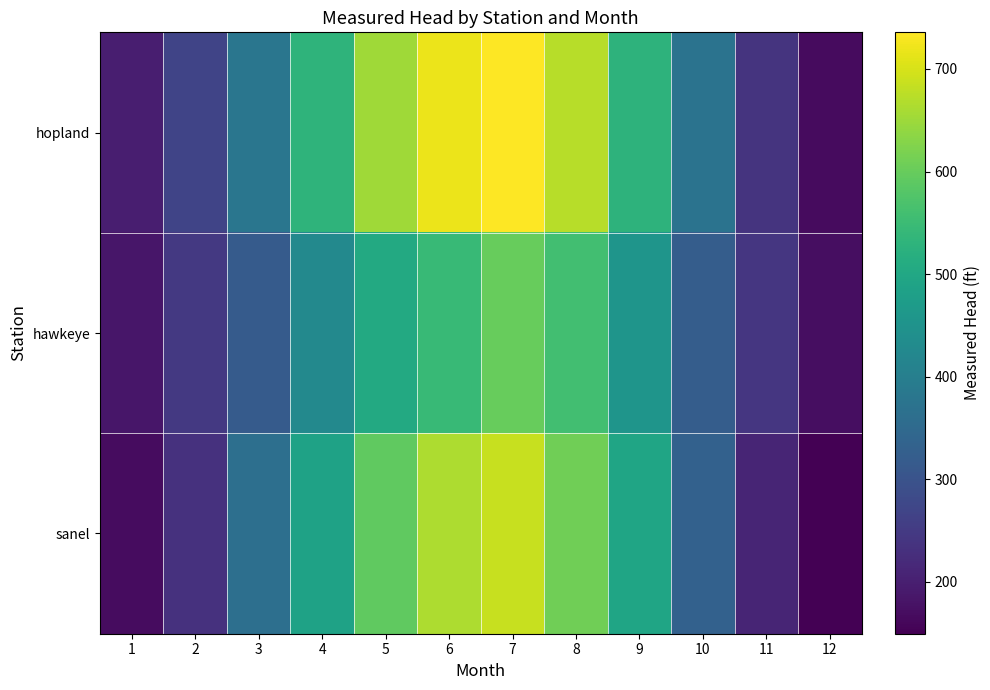

What is the maximum value shown in the chart?

735.8